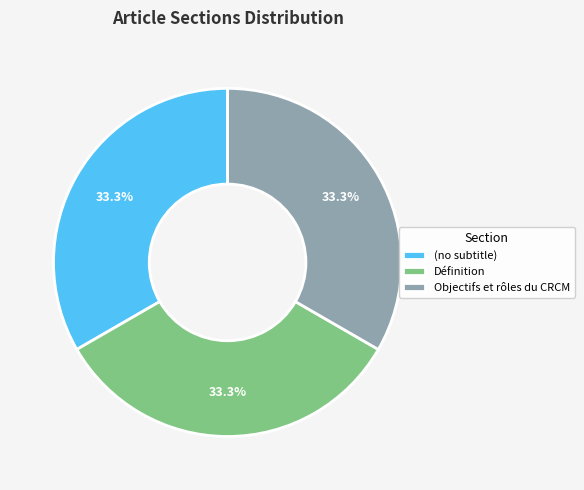

To the nearest percent, what is the average slice percentage?

33%